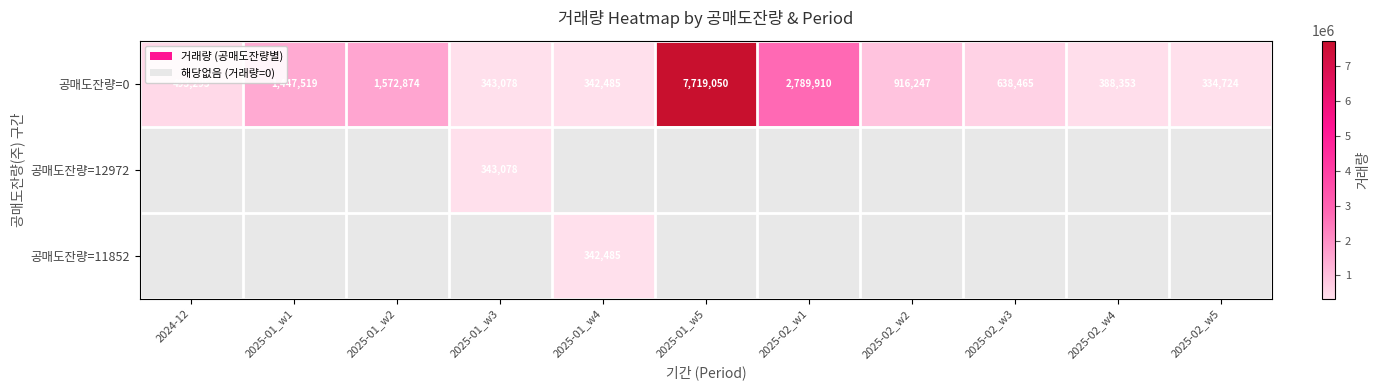

What is the difference between the maximum and minimum values in the 공매도잔량=0 series?

7384326